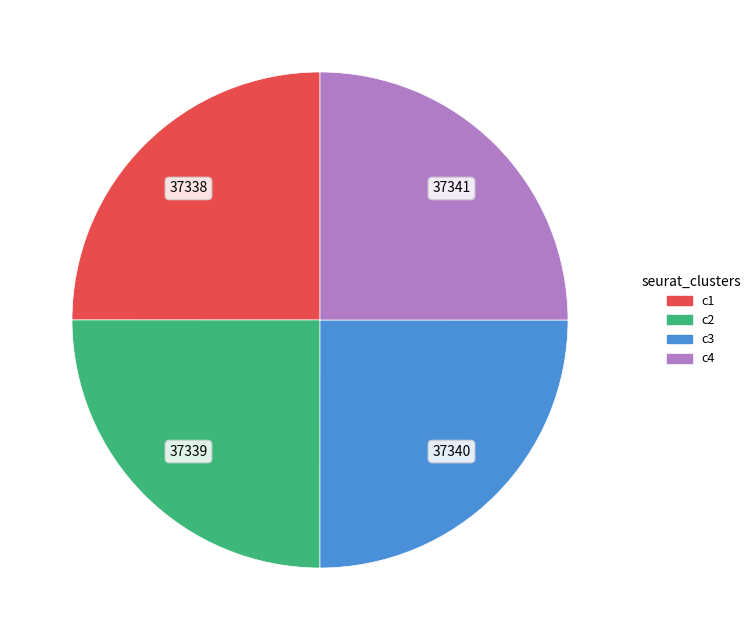

True or false: c4 accounts for 25% of the total.

True